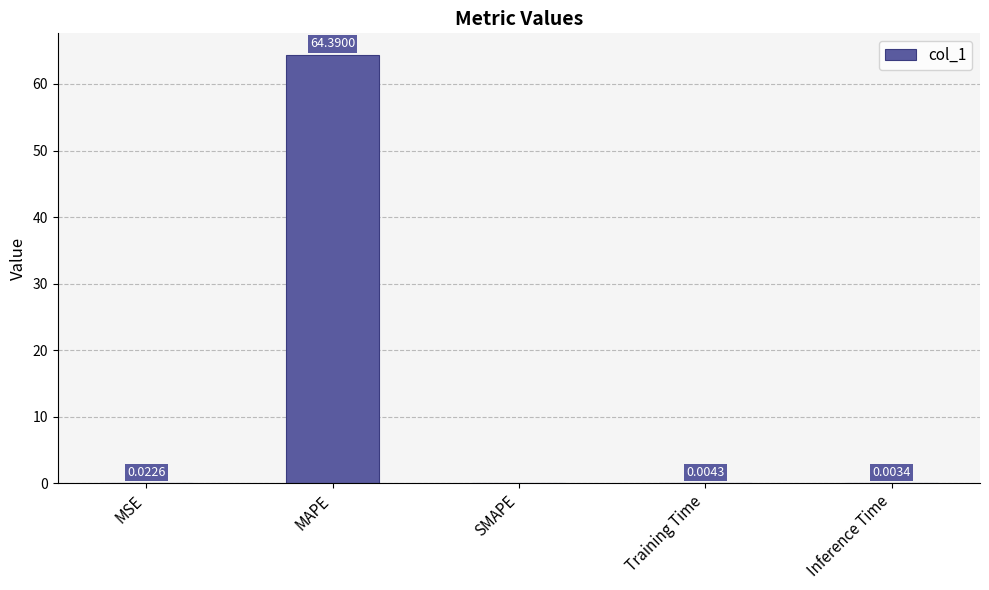

Which has a higher value, MAPE or SMAPE?

MAPE